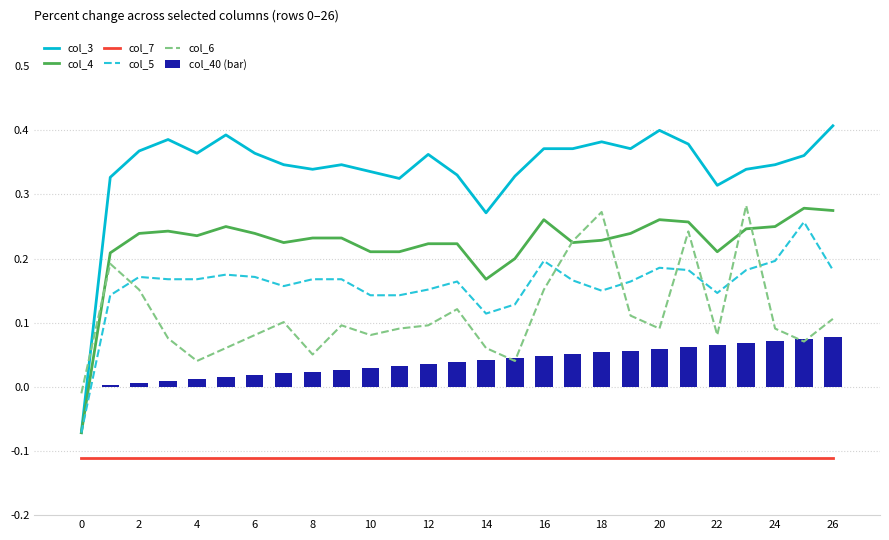

How many col_4 values are between 0 and 1?

26